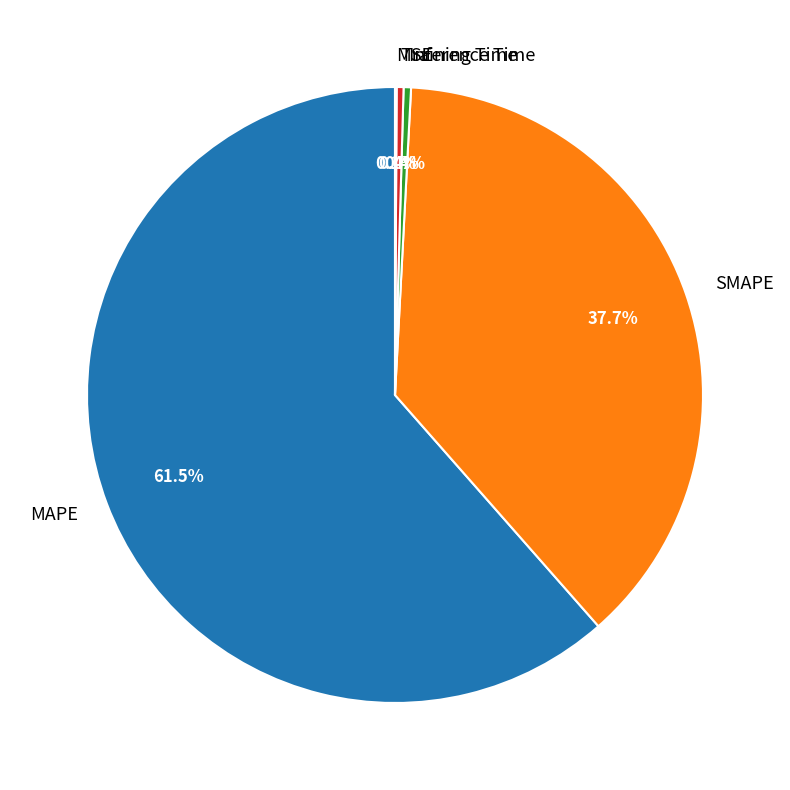

True or false: Training Time accounts for 0% of the total.

True